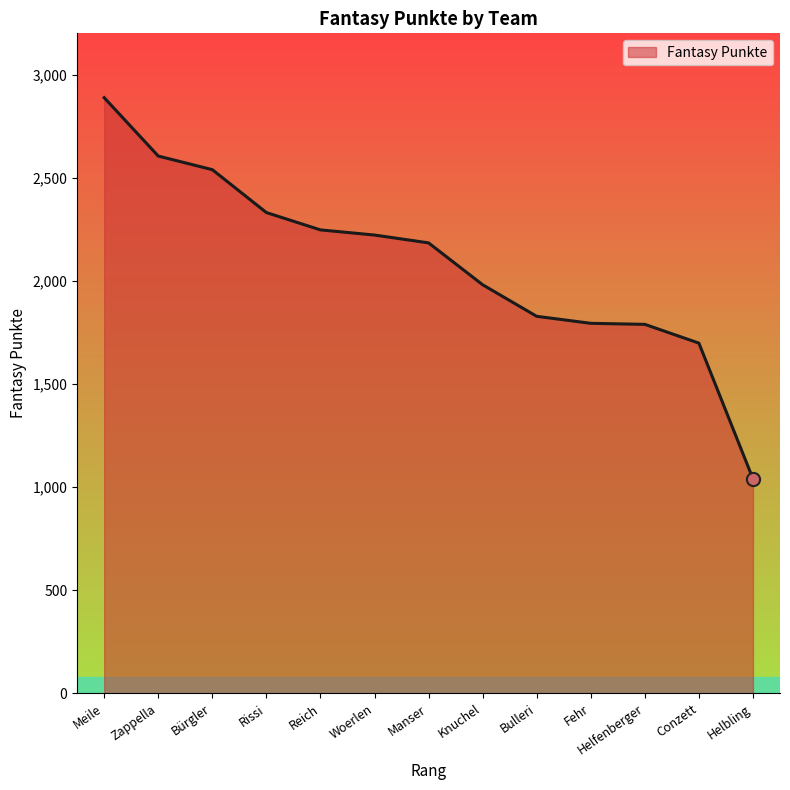

What is the change in value from Fehr to Helbling?

-754